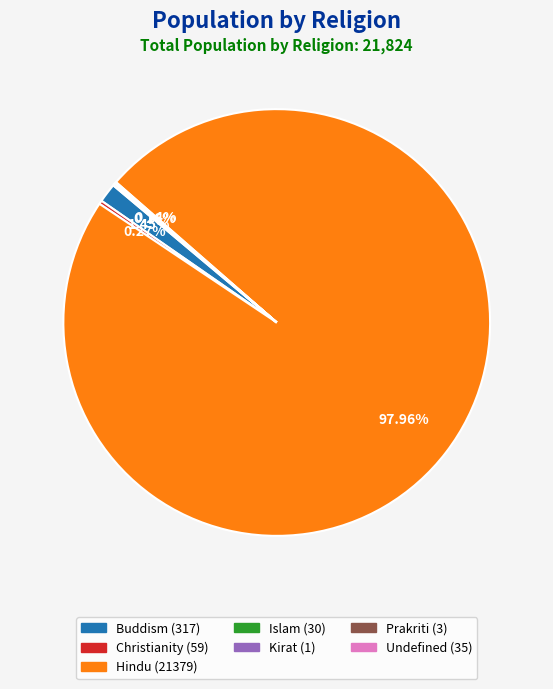

Which category has the biggest portion of the pie?

Hindu